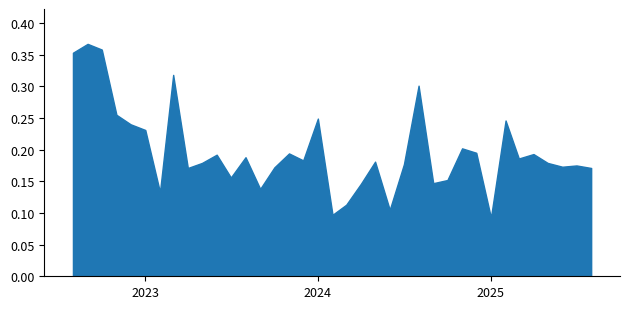

What is the change in value from 2024-11 to 2023-09?

-0.1